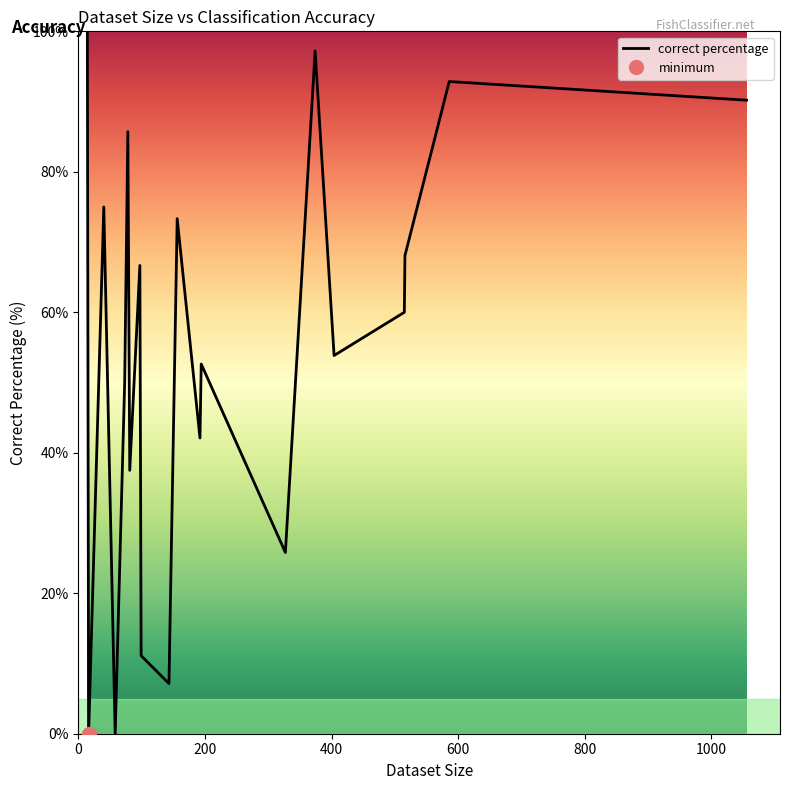

What is the highest value of the correct percentage series?

100.0